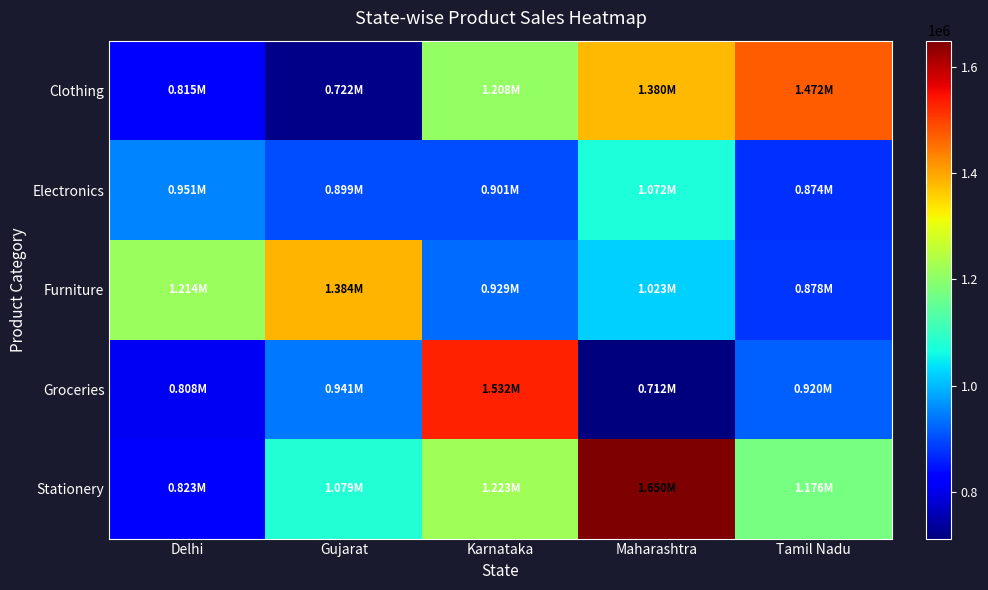

What is the difference between the highest and lowest values at Karnataka?

631403.9